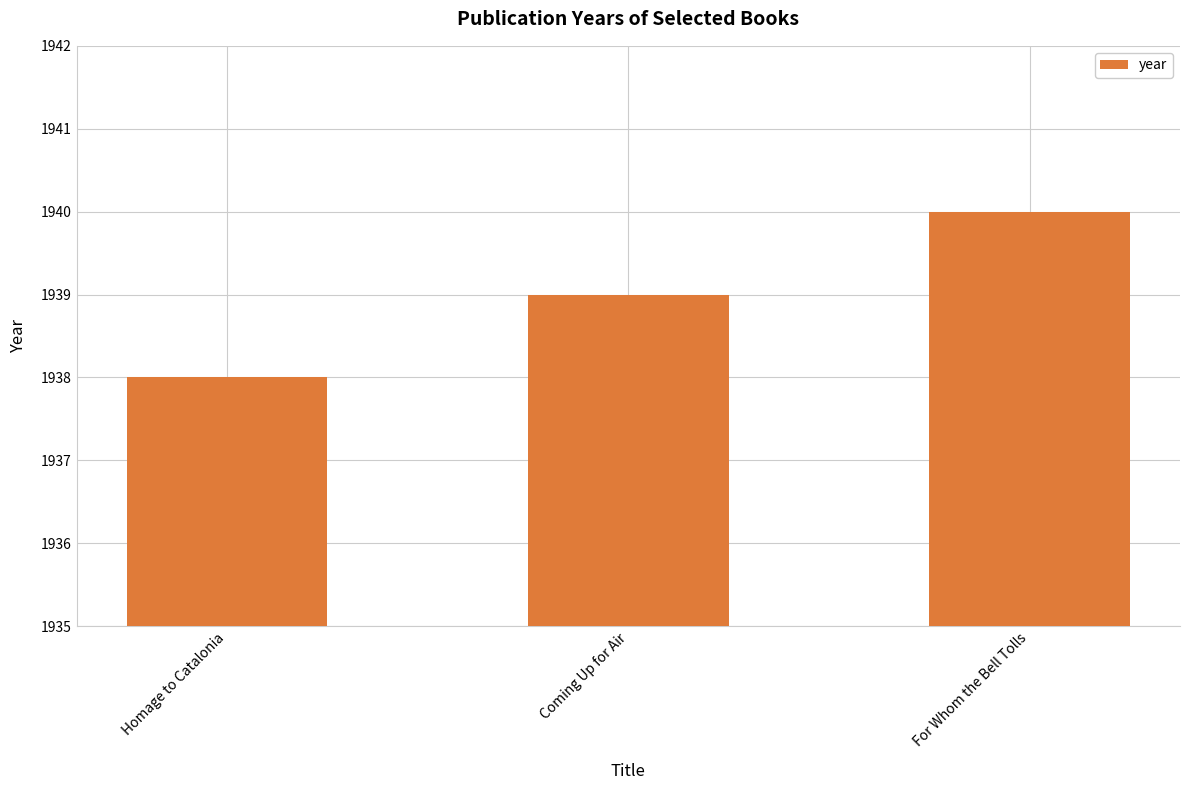

What is the average value?

1939